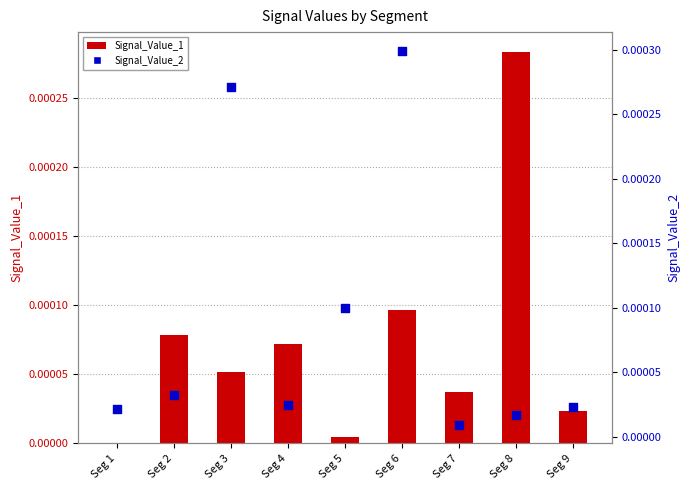

Which series has the largest total across all categories?

Signal_Value_2